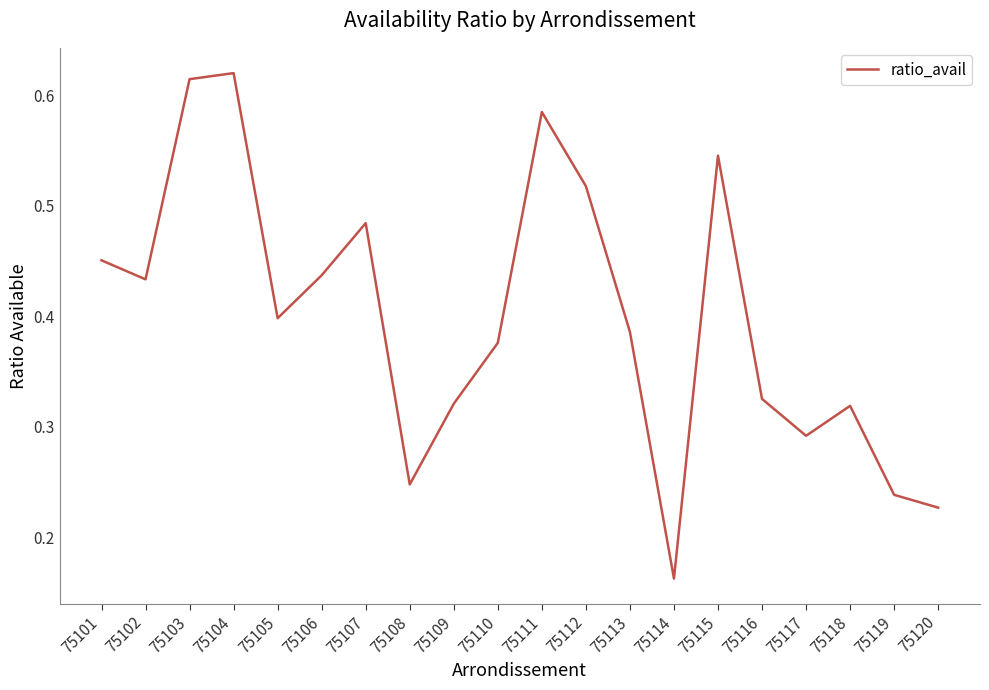

Where is the first local minimum?

75102